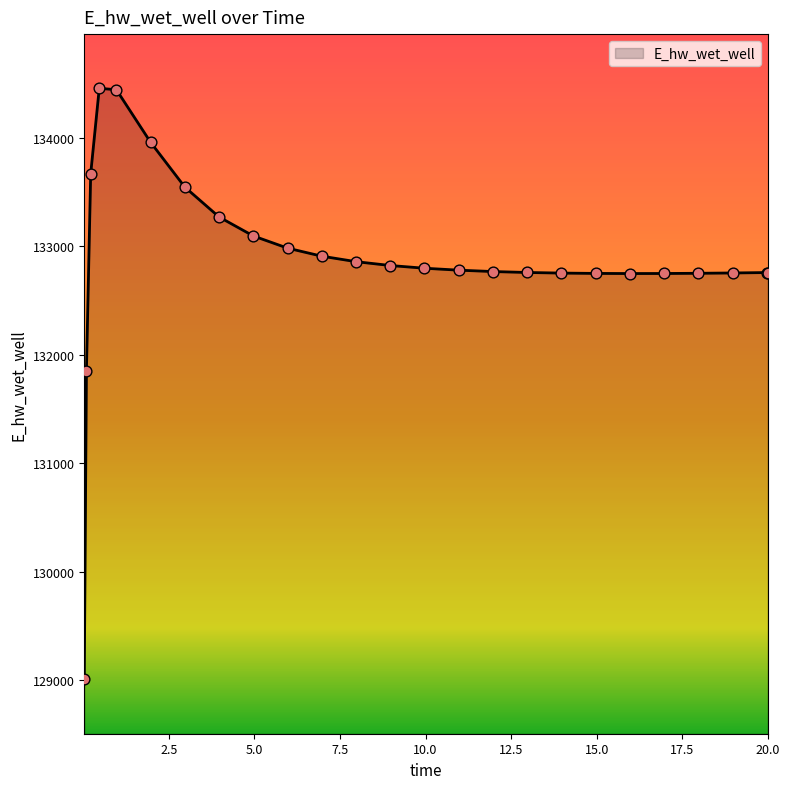

What is the greatest value displayed?

134458.5